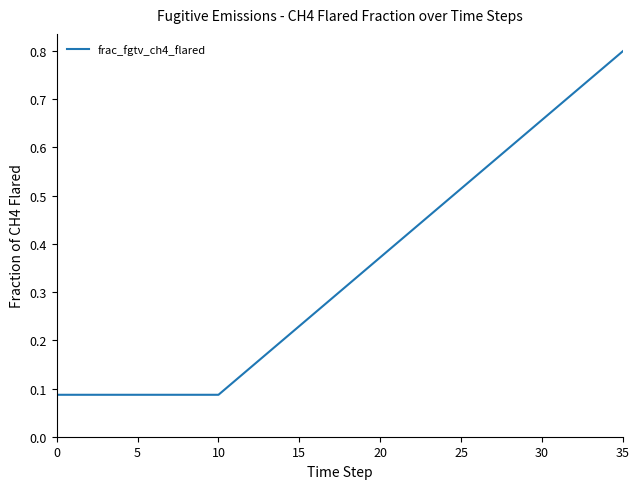

At which category does the chart reach its peak across all series?

35